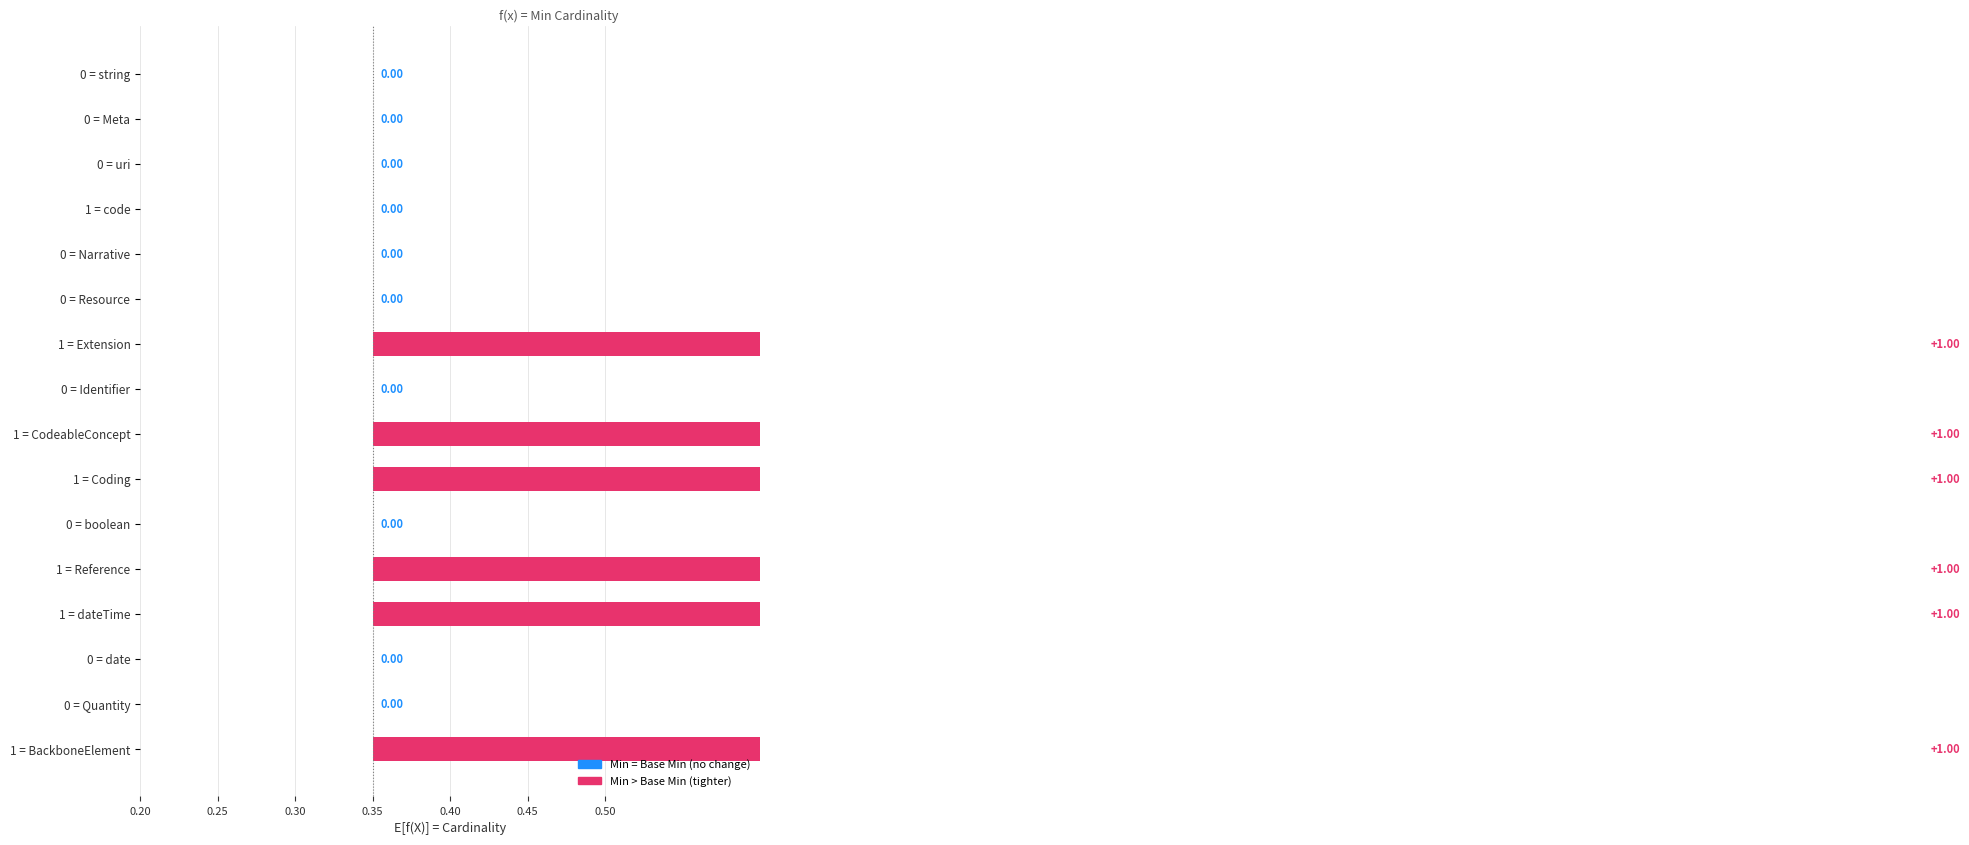

What is the change in value from 0 = Identifier to 1 = dateTime?

+1